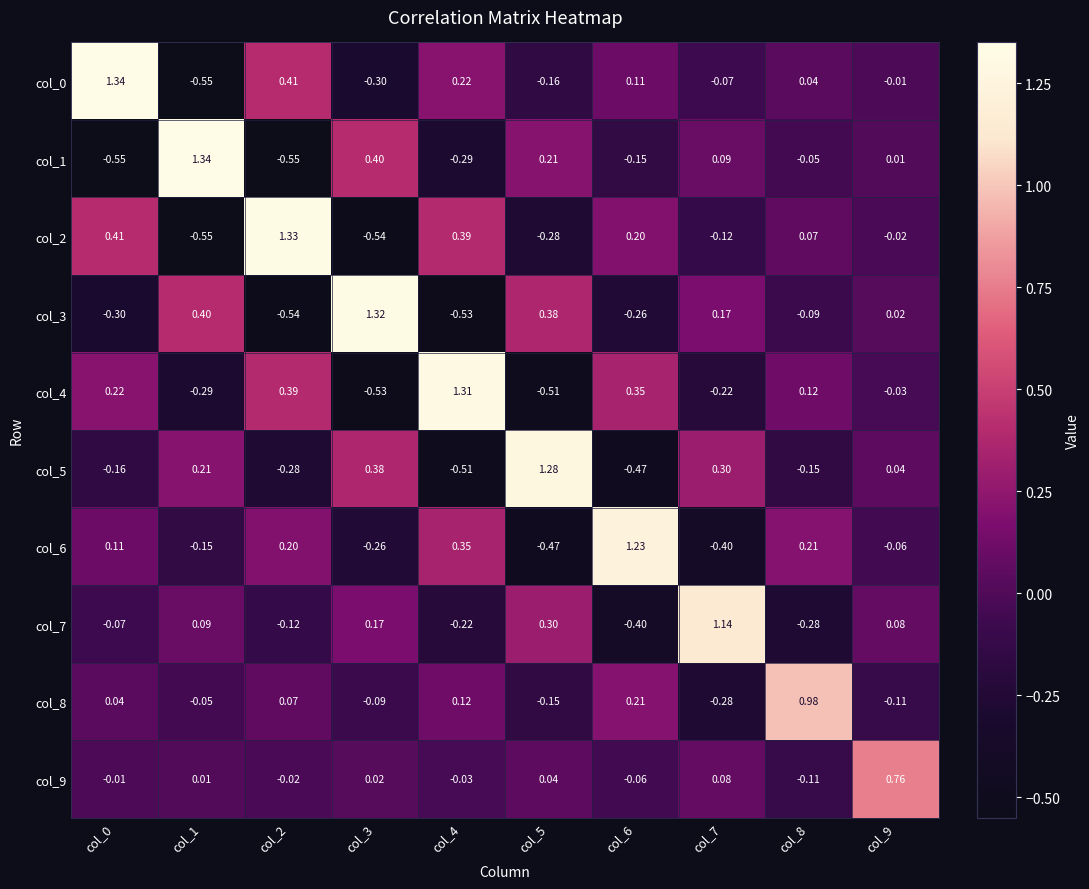

Is the value of col_2 at col_3 greater than the value of col_1 at col_7?

No